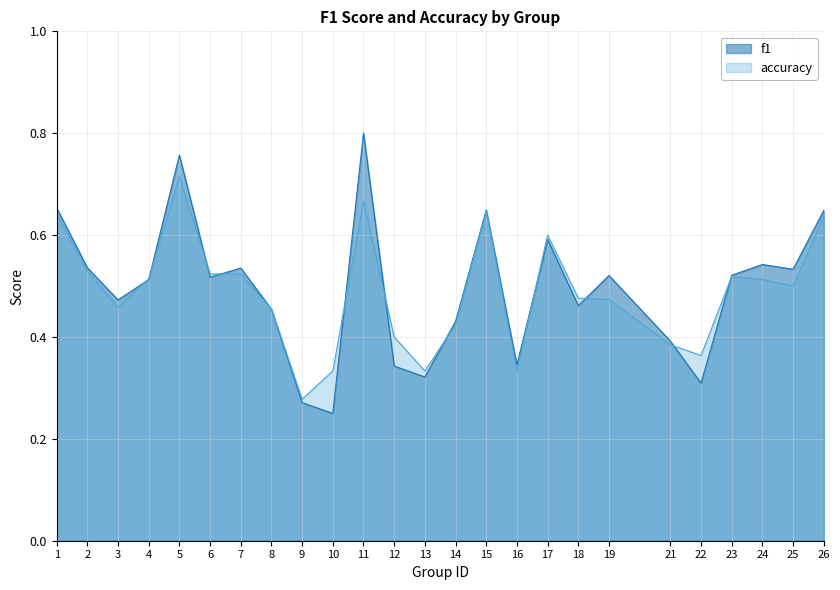

At which category does f1 reach its first local peak?

5